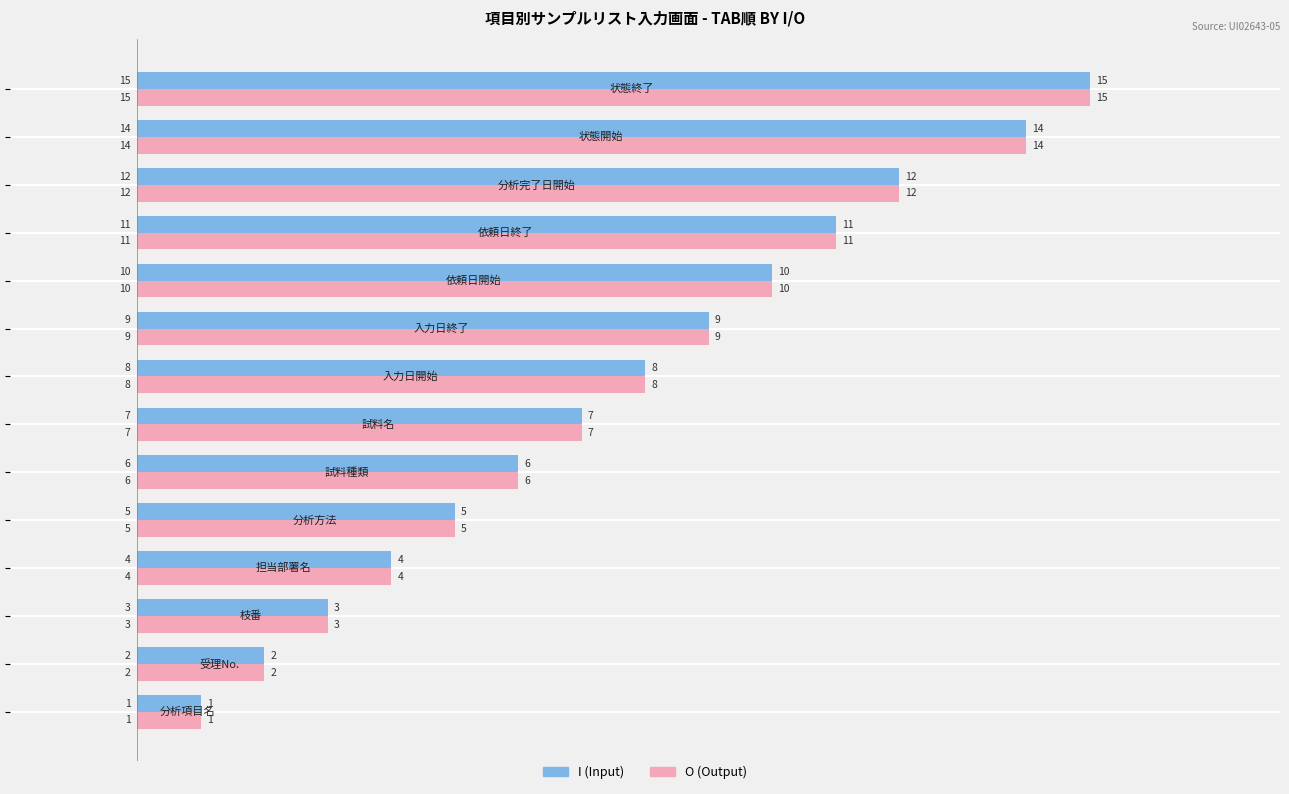

What is the highest value of the O (Output) series?

15